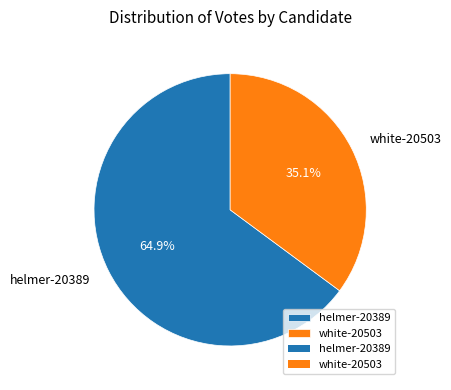

To the nearest percent, what is the average slice percentage?

50%